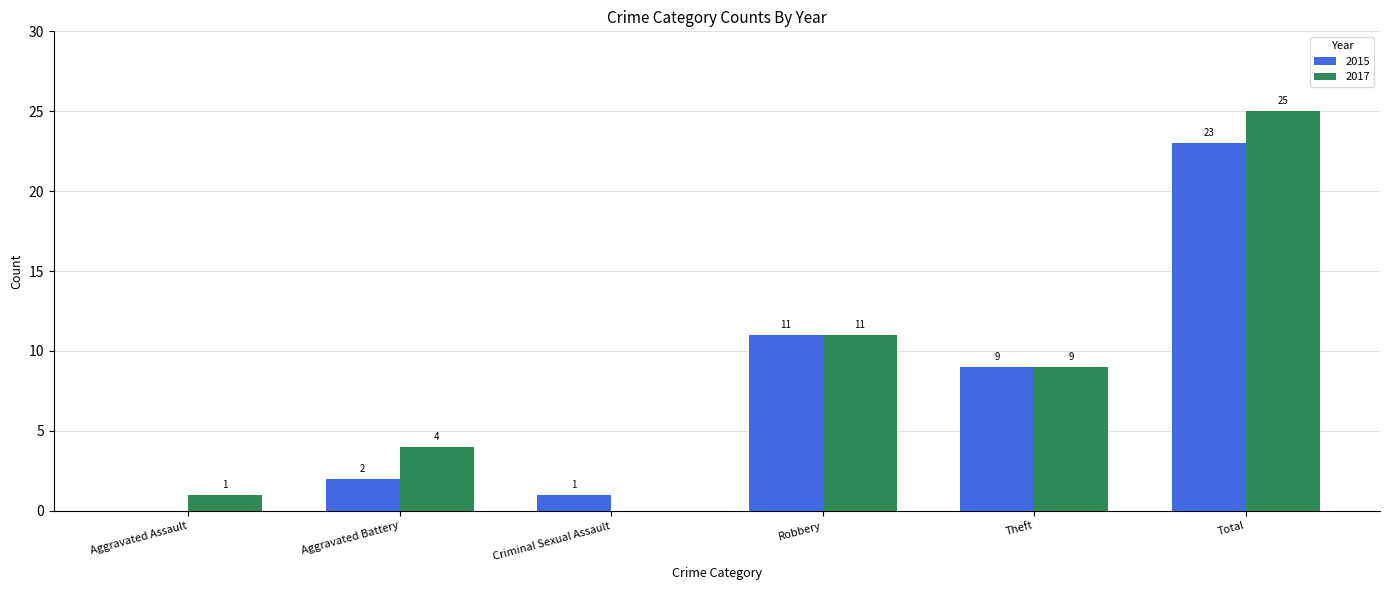

Reading right to left, list all the values displayed in this chart.

2015: 23	9	11	1	2	0
2017: 25	9	11	0	4	1